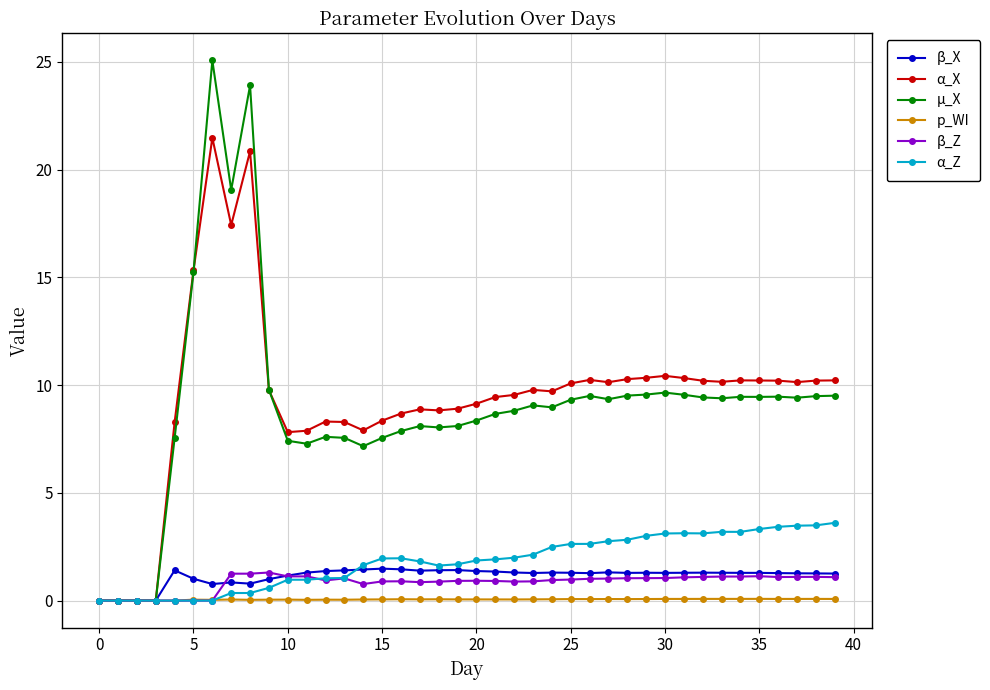

Which series has the largest range (max minus min)?

µ_X